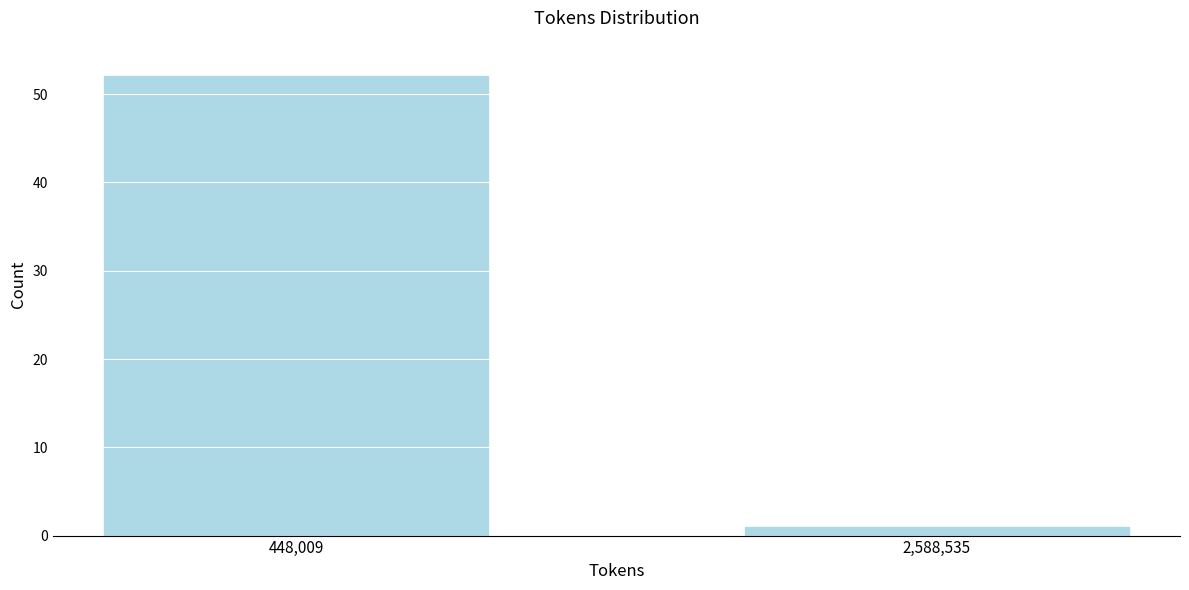

Reading right to left, extract all data points from this chart.

2,588,535=1	448,009=52